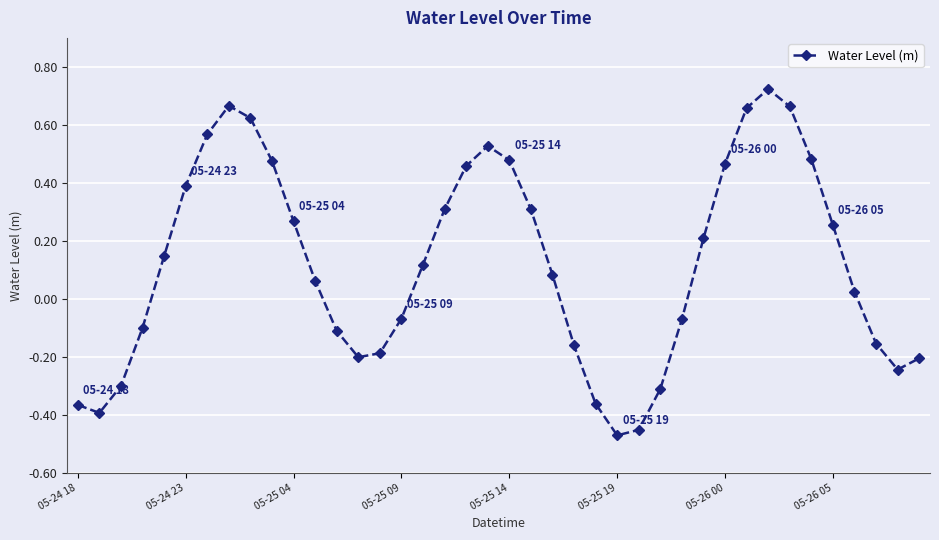

How many lines are shown in the chart?

1